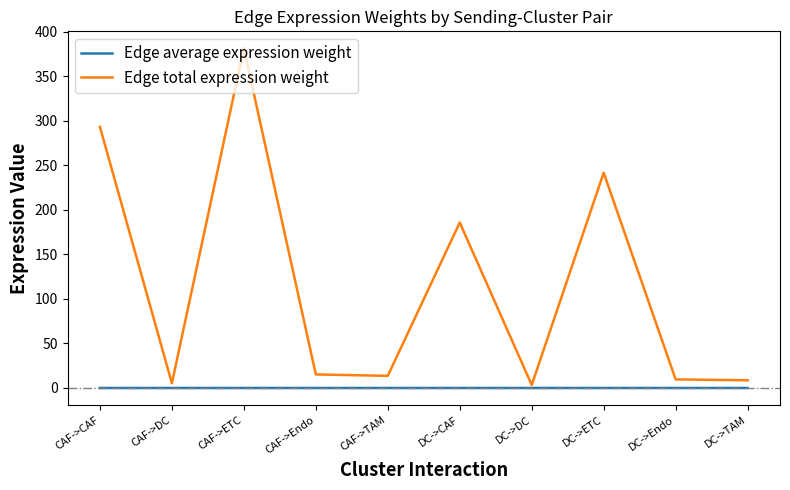

True or false: Edge total expression weight and Edge average expression weight intersect in this chart.

False